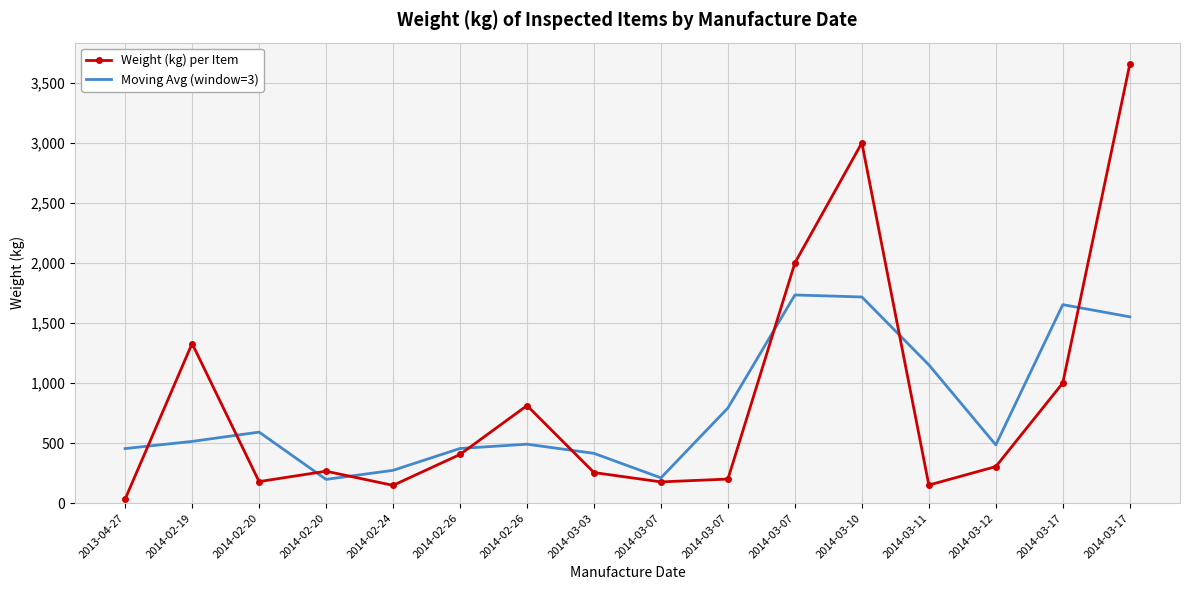

Rank the series by their average value, from lowest to highest.

Moving Avg (window=3), Weight (kg) per Item